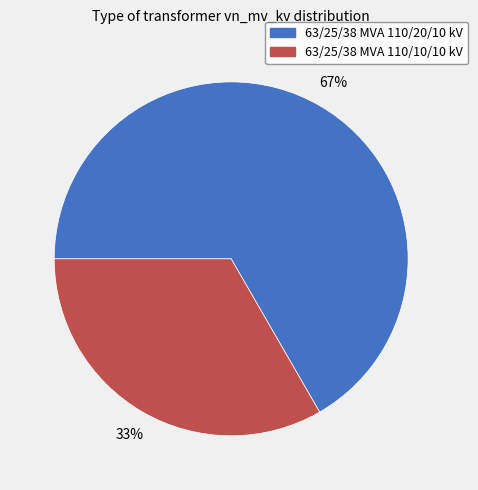

To the nearest percent, what percentage of the pie is 63/25/38 MVA 110/10/10 kV?

33%